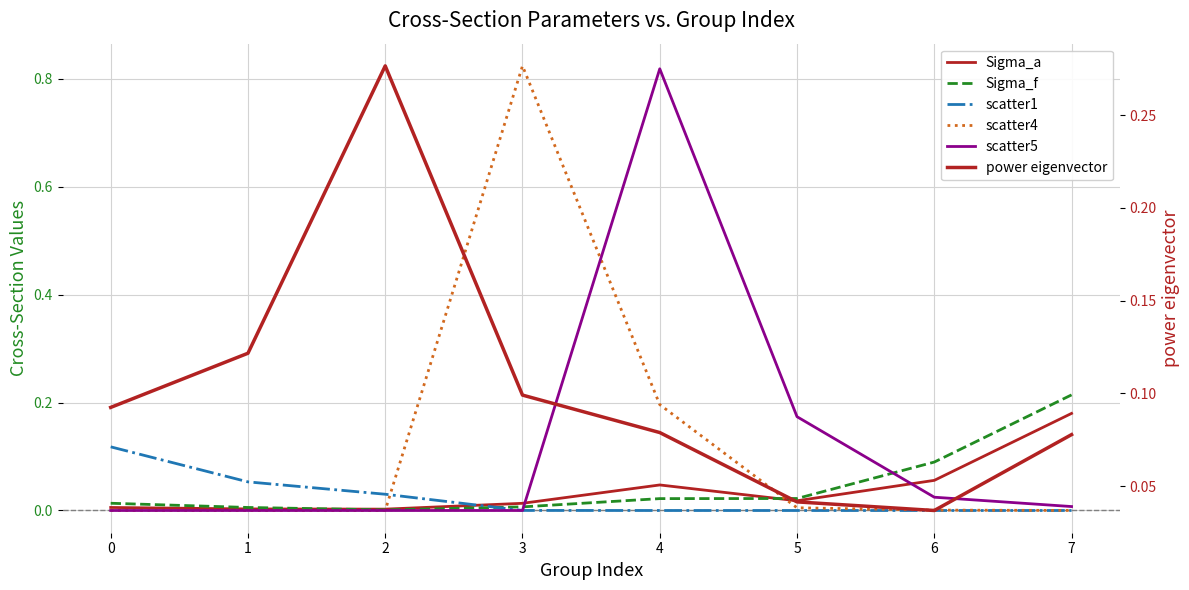

How many times do scatter5 and power eigenvector cross each other?

2